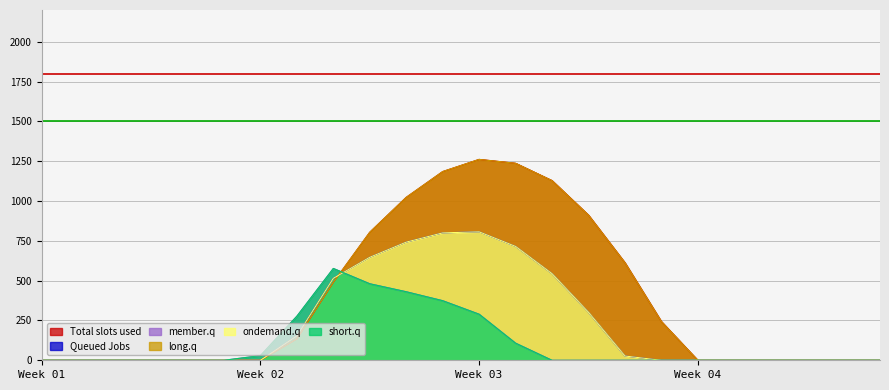

Does the chart have visible grid lines?

Yes